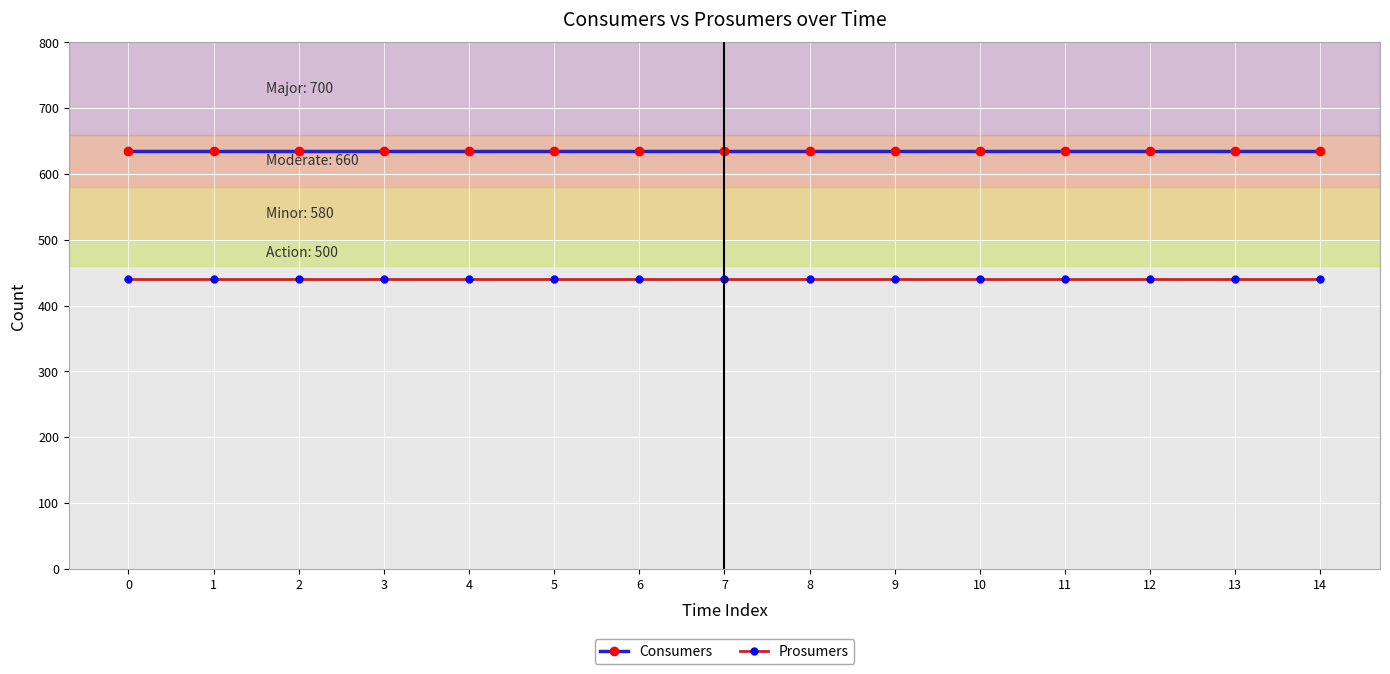

True or false: Consumers and Prosumers intersect in this chart.

False